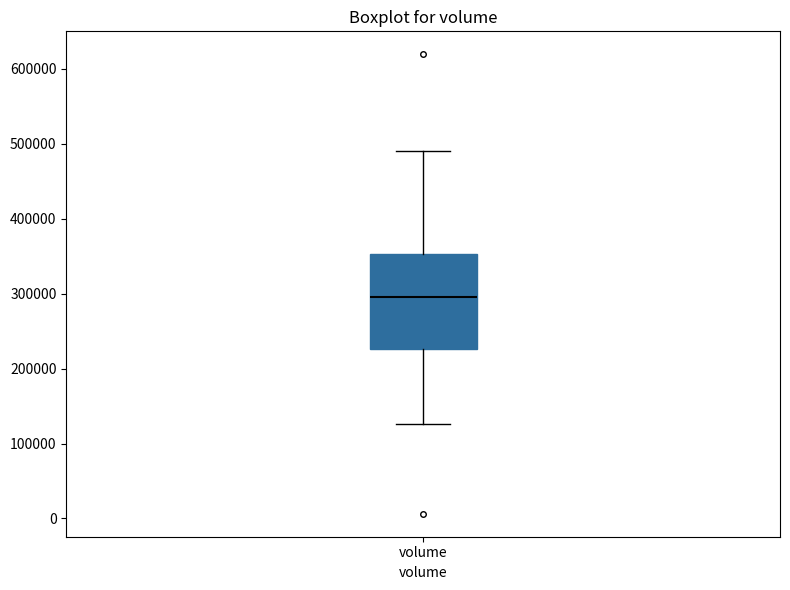

Where does the lower whisker of the box for volume end on the y-axis? The values are not printed on the chart, so give them approximately, as read against the axis.

130000